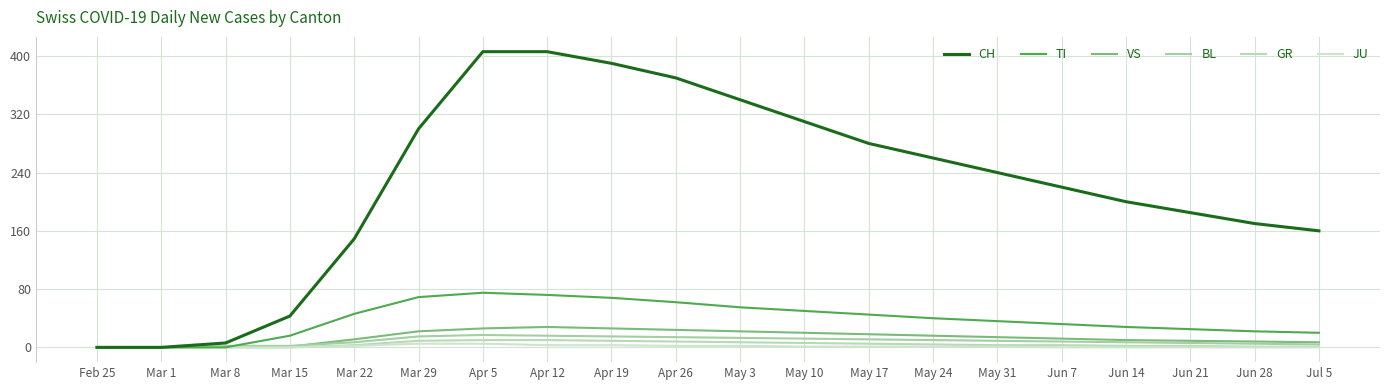

The CH series shows 340 at May 3. True or false?

True